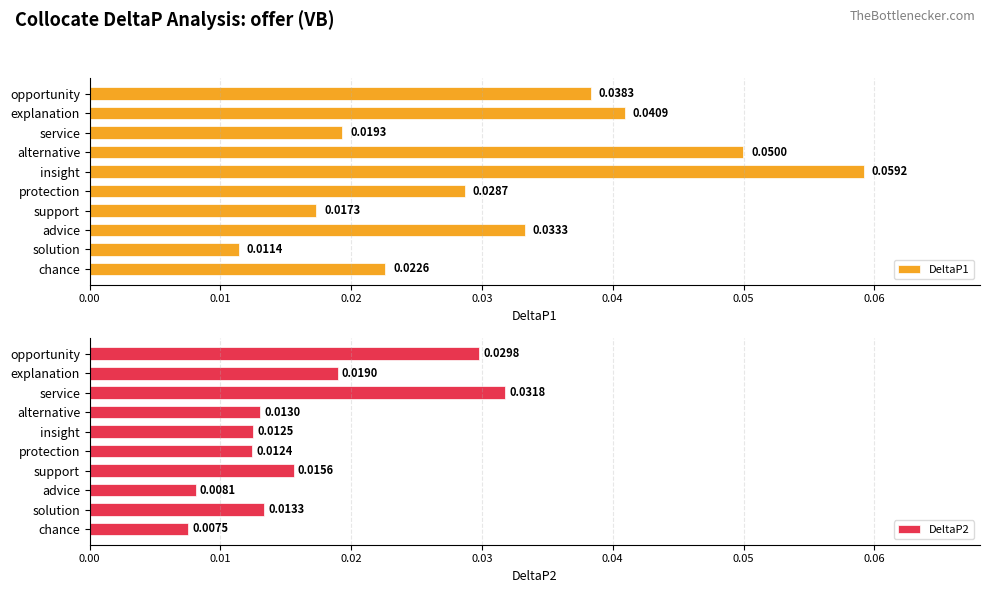

Rank the categories by DeltaP1 value from highest to lowest.

insight, alternative, explanation, opportunity, advice, protection, chance, service, support, solution